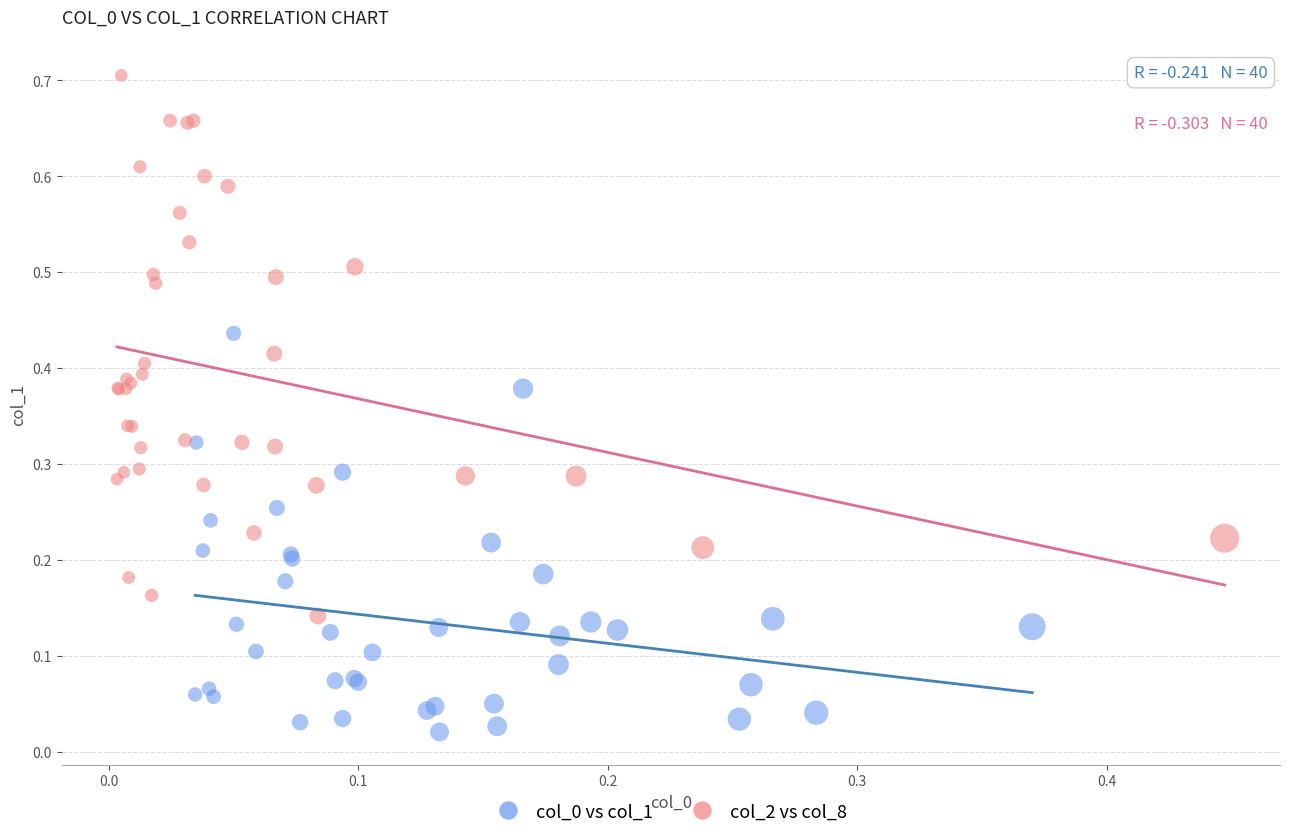

Which series has the largest Y range (max minus min)?

col_2 vs col_8